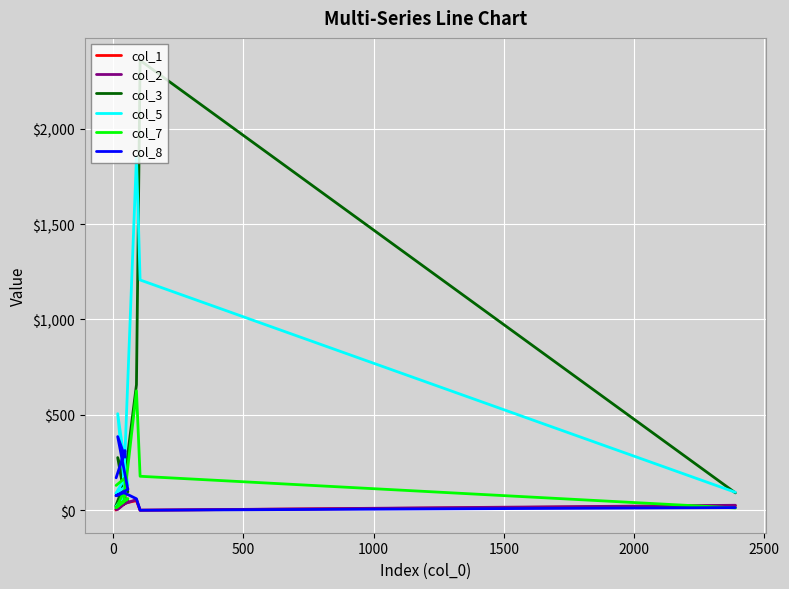

Is it true that col_7 equals 997 at 3000?

False